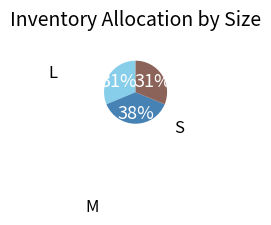

What is the ratio of the value at M to the value at S?

1.2